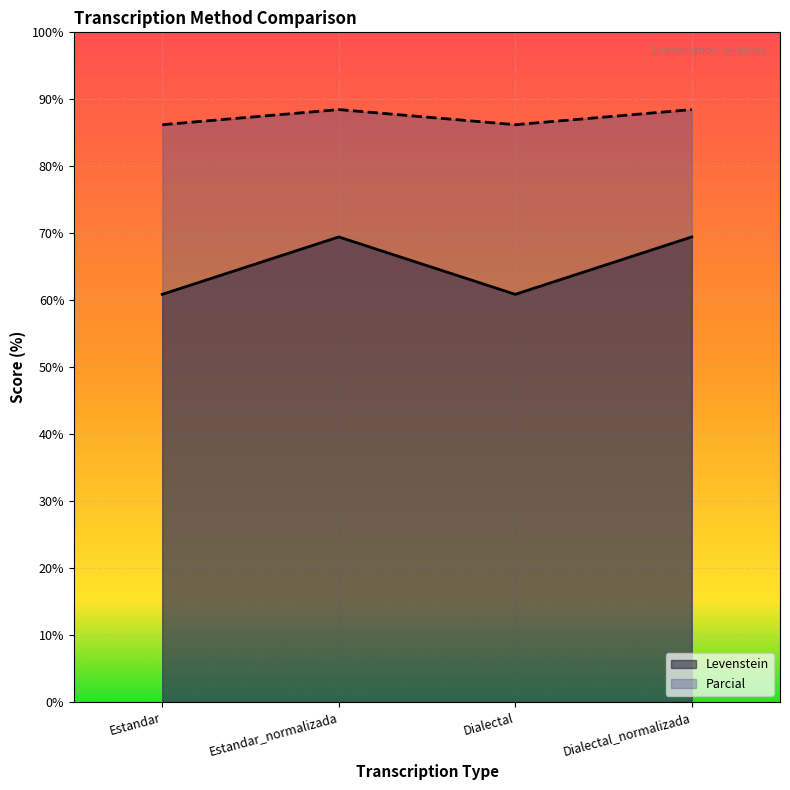

What is the spread (max minus min) of values at Estandar_normalizada?

19.0